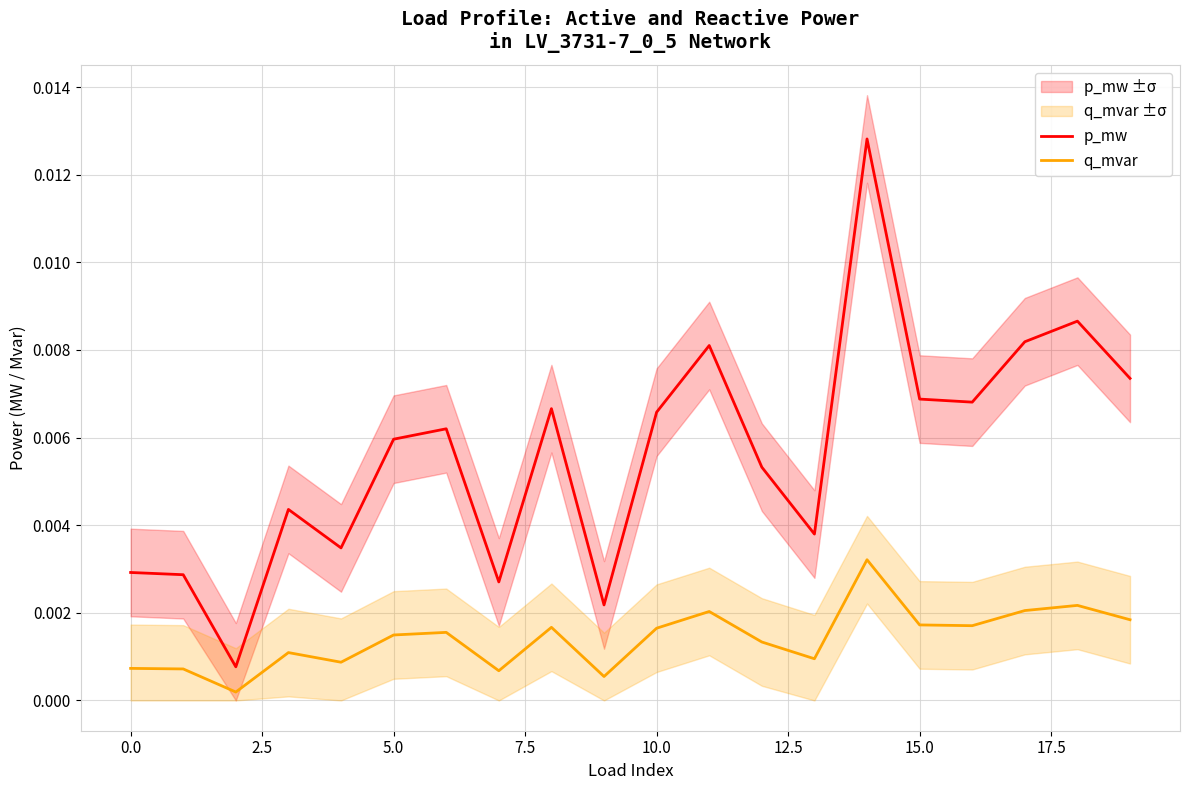

True or false: p_mw and q_mvar intersect in this chart.

False